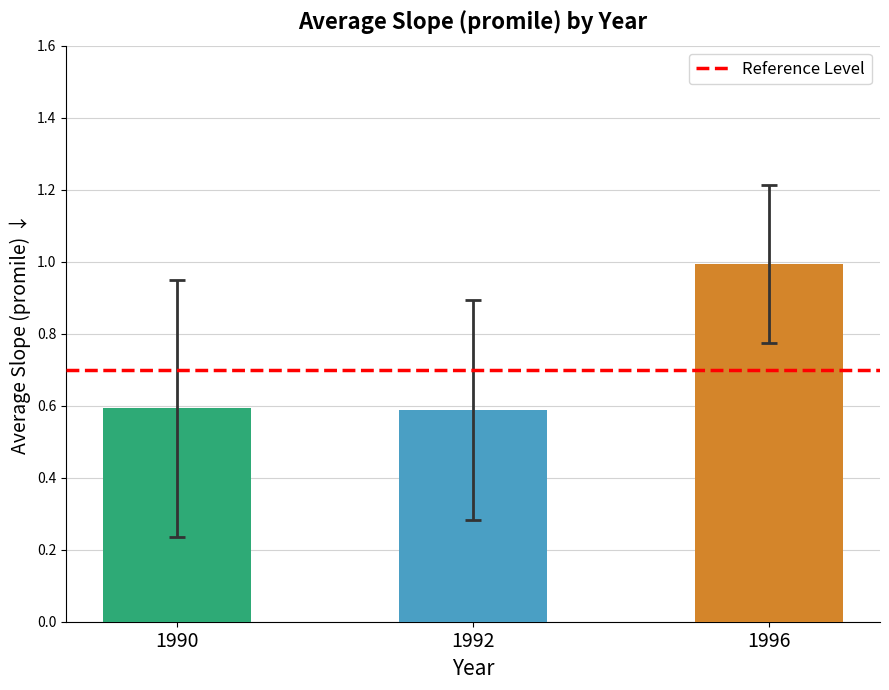

What is the minimum value shown in the chart?

0.6